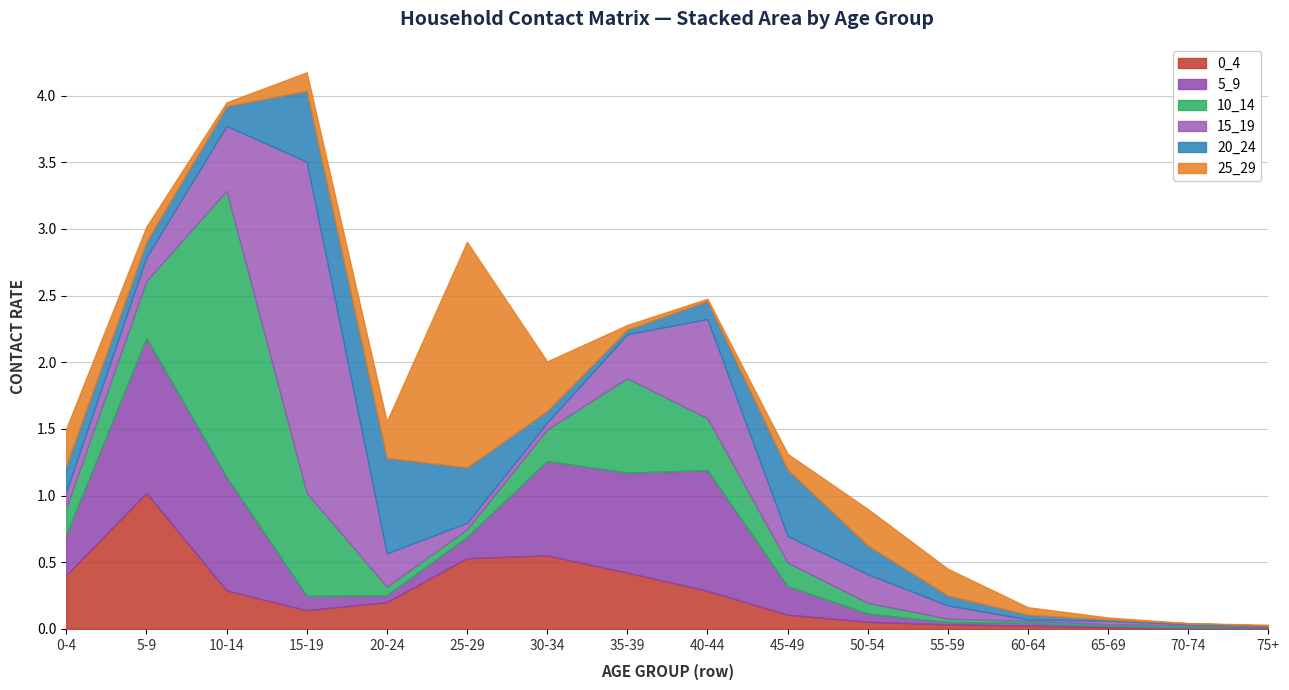

True or false: 10_14 has more than 0 interior local peaks.

True